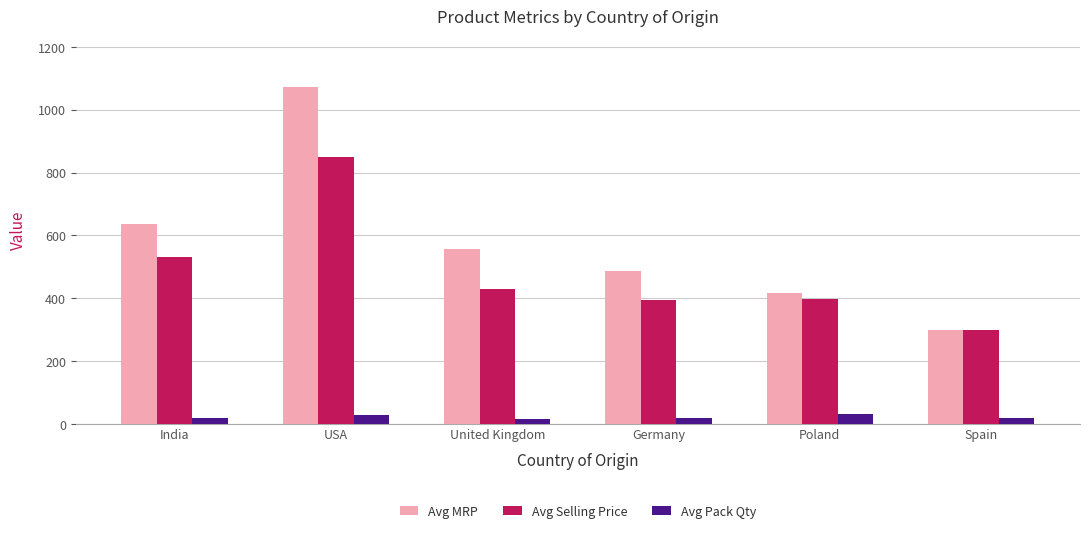

How many series are shown in this chart?

3